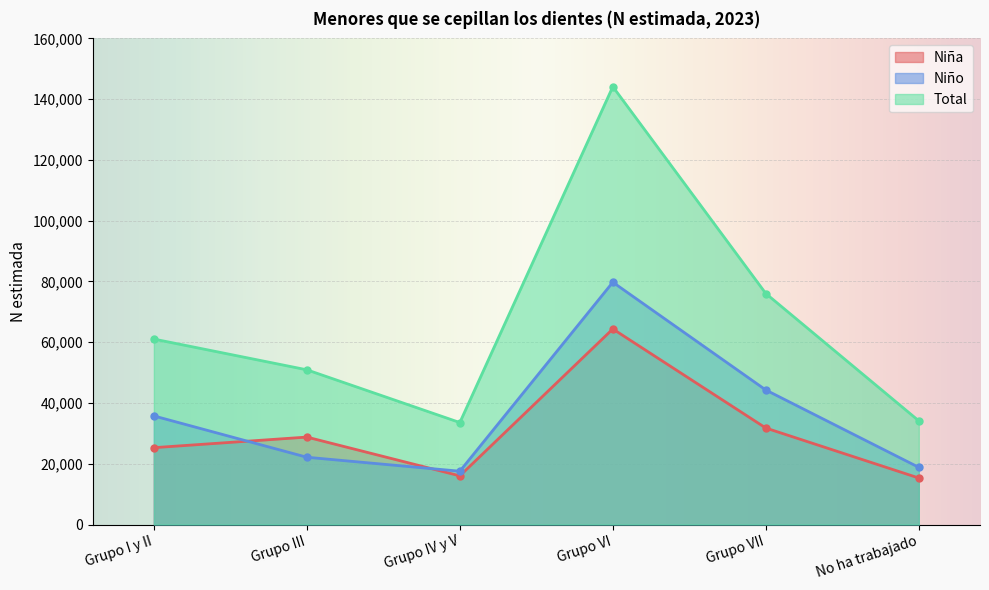

The Niña series shows 64365 at Grupo VI. True or false?

True